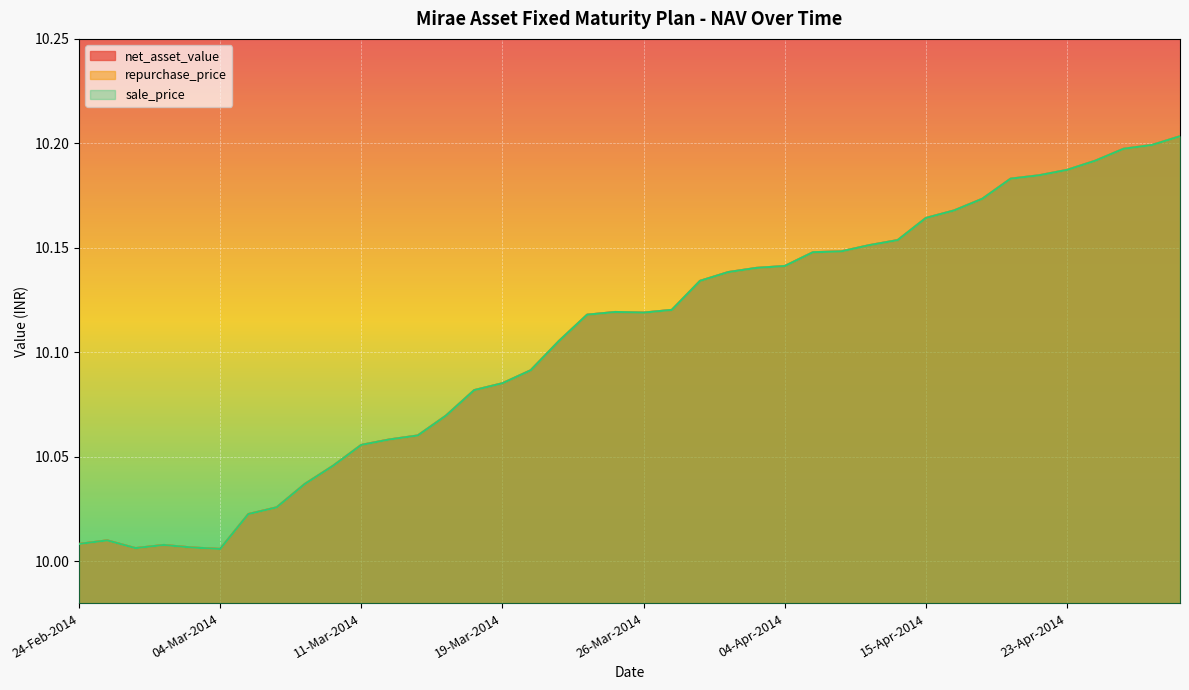

At which category is the sum across all series the highest?

30-Apr-2014